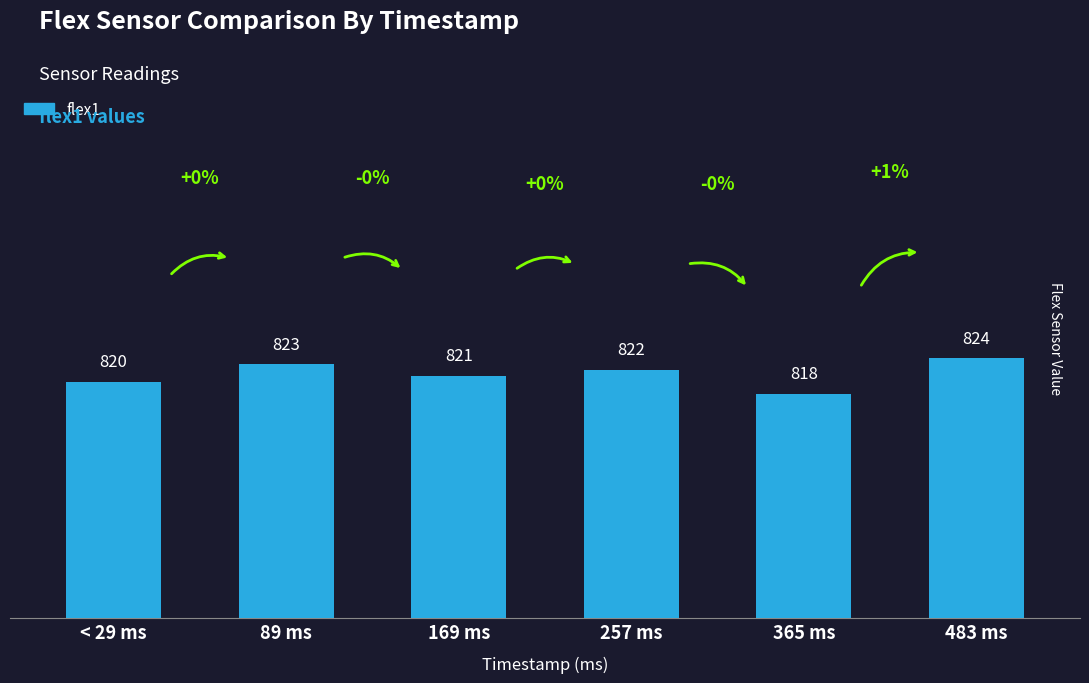

Which has a higher value, 257 ms or 169 ms?

257 ms